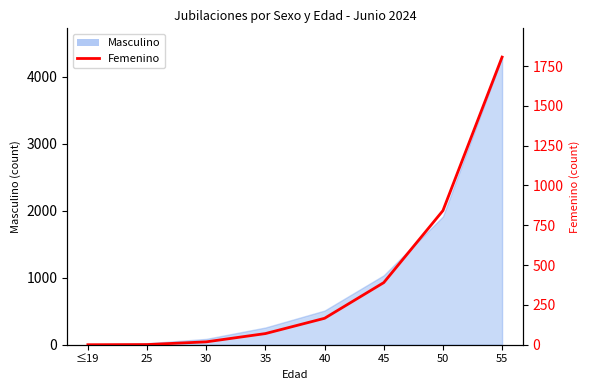

Where does the data first go above 166?

45